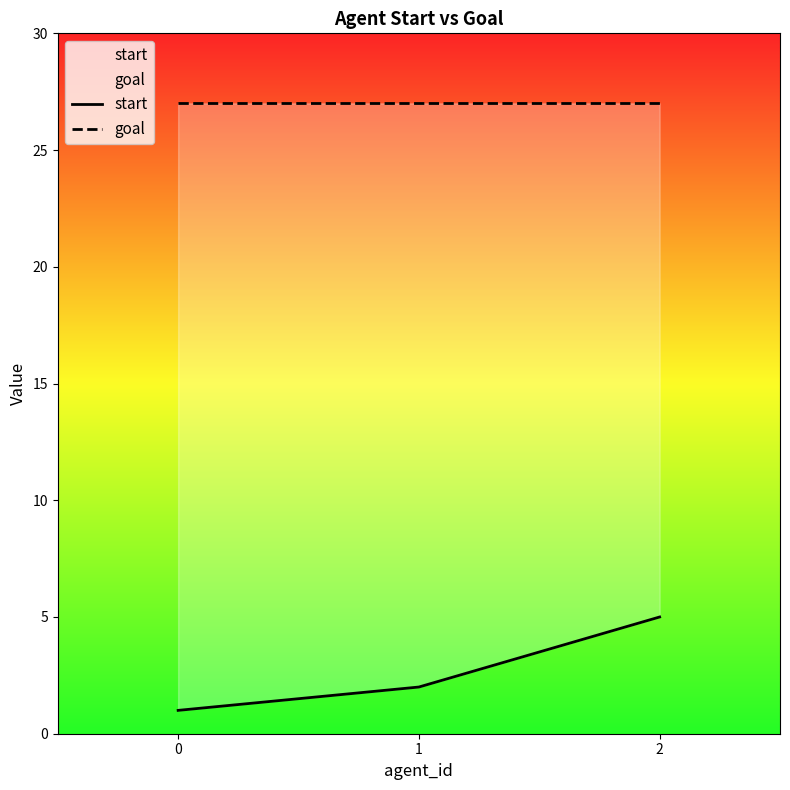

How many values in the start series exceed 2?

1